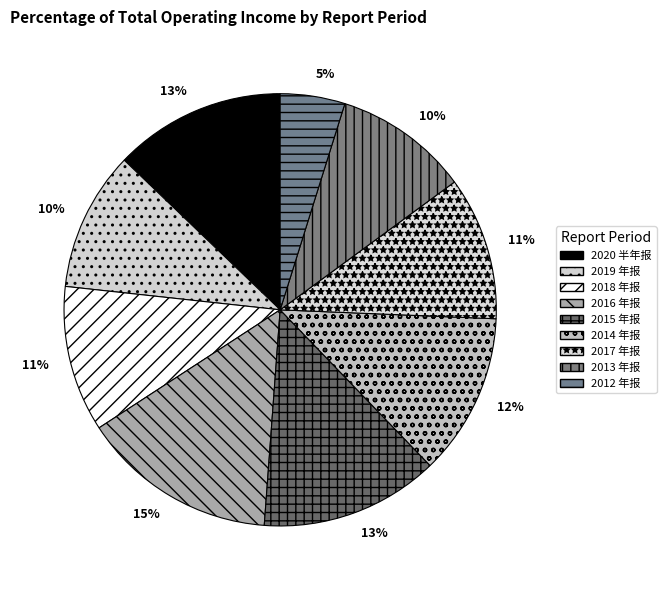

The 2014 年报 slice represents 12% of the pie. True or false?

True